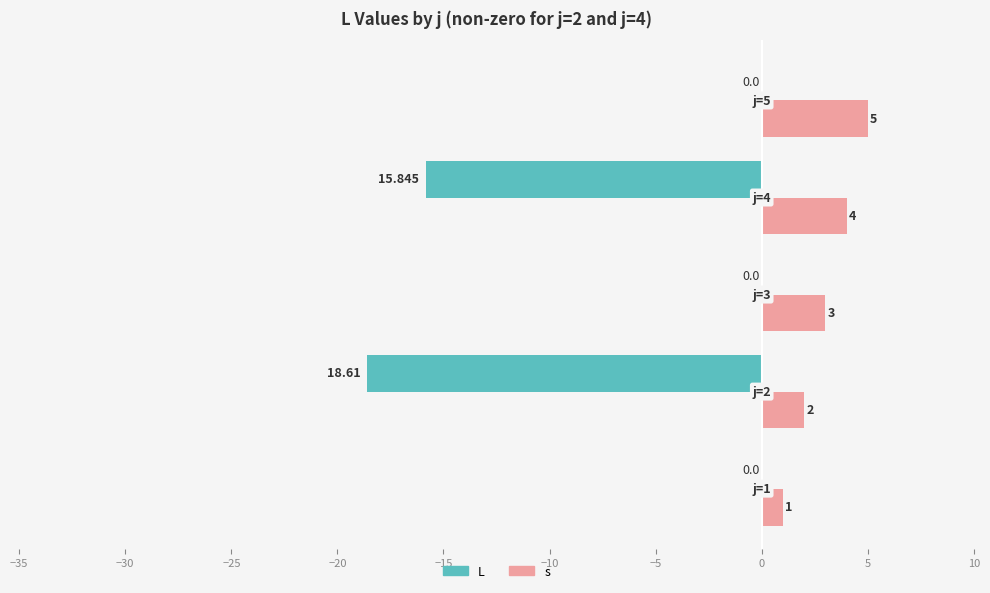

Which series has the largest total across all categories?

s